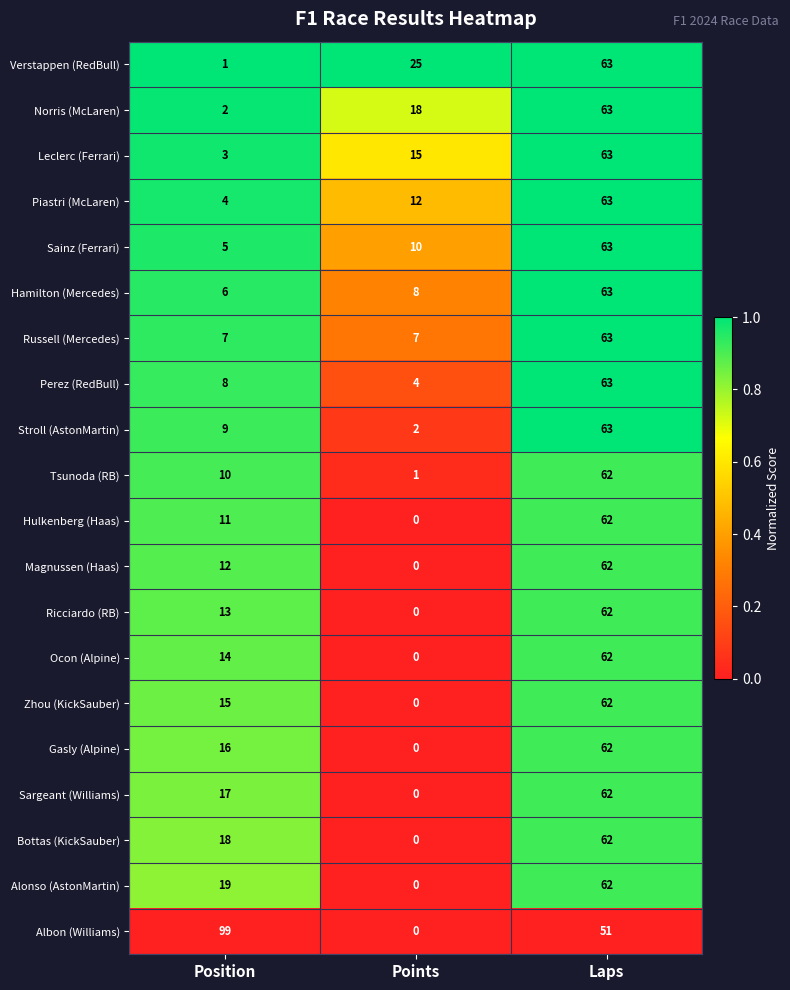

What is the average value of the Sainz (Ferrari) series?

26